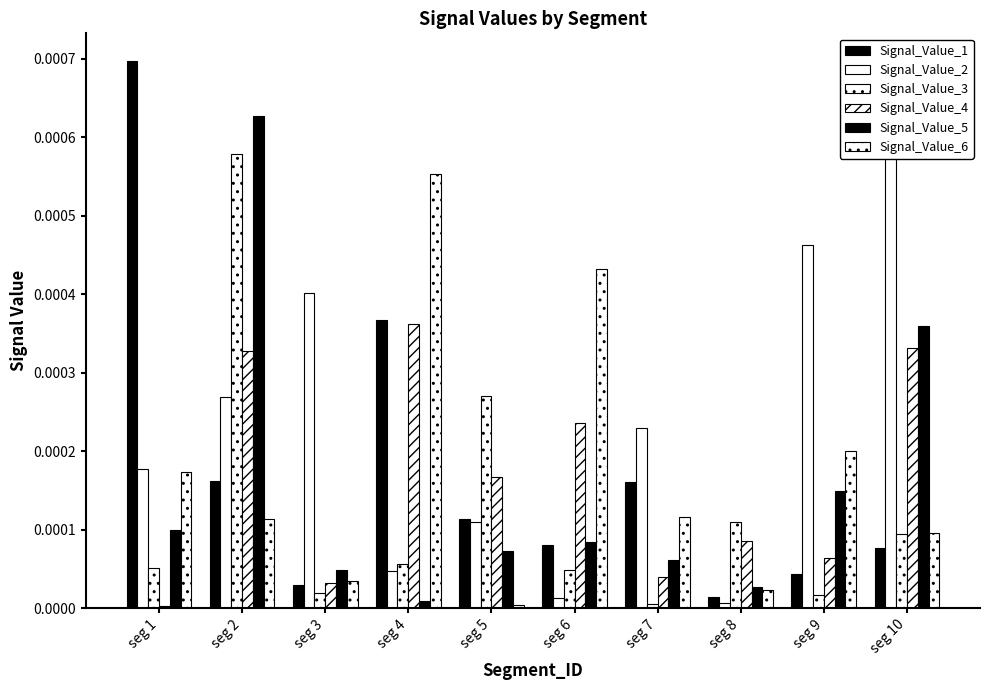

Count the number of categories in the chart.

10